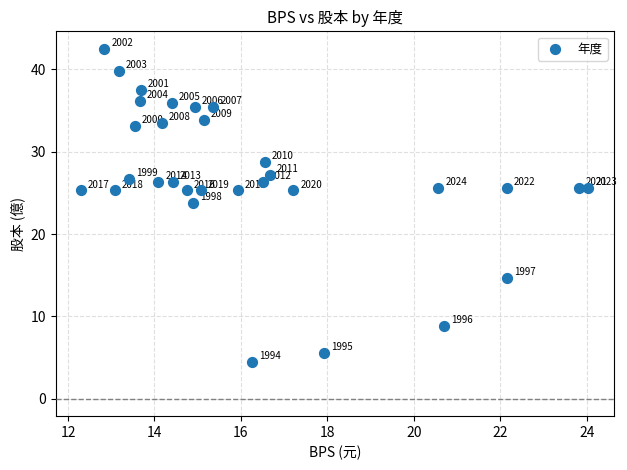

What is the range of Y values (max minus min)?

38.1